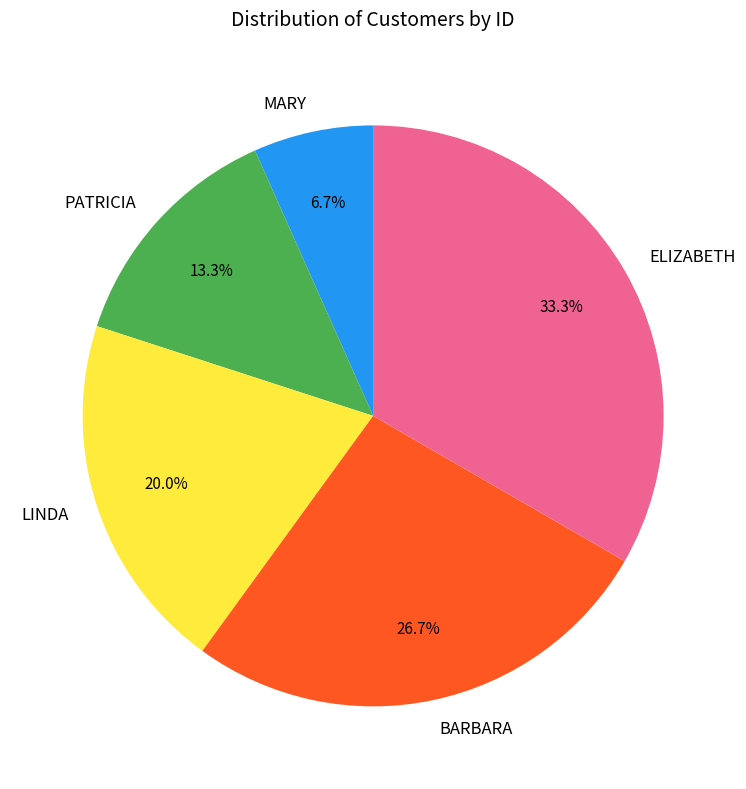

What is the largest slice in the pie chart?

ELIZABETH